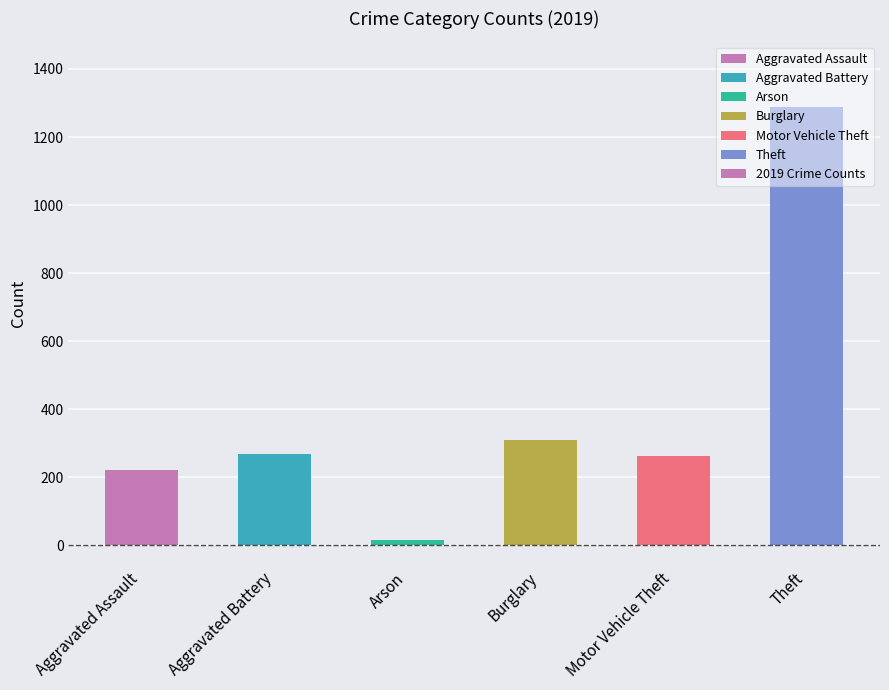

What is the maximum value shown in the chart?

1288